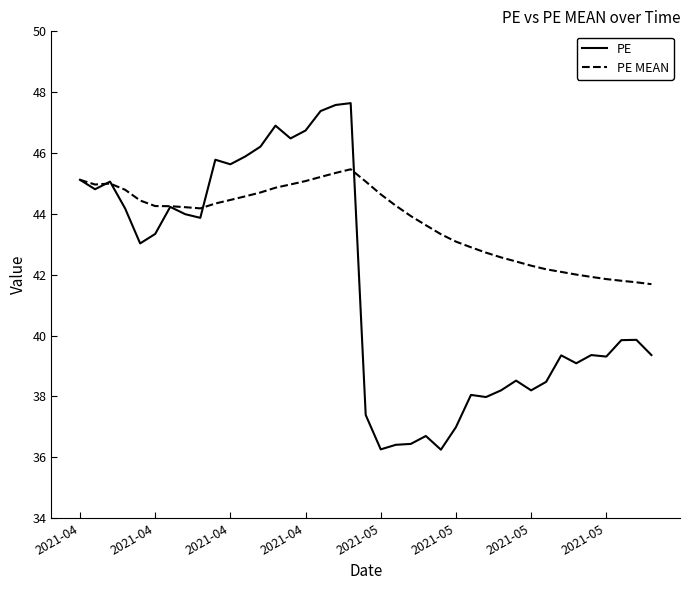

Which series has the largest range (max minus min)?

PE